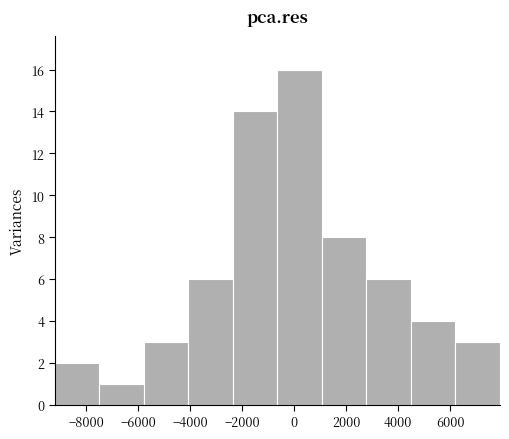

Which range on the x-axis has the tallest bar?

-600 to 1000